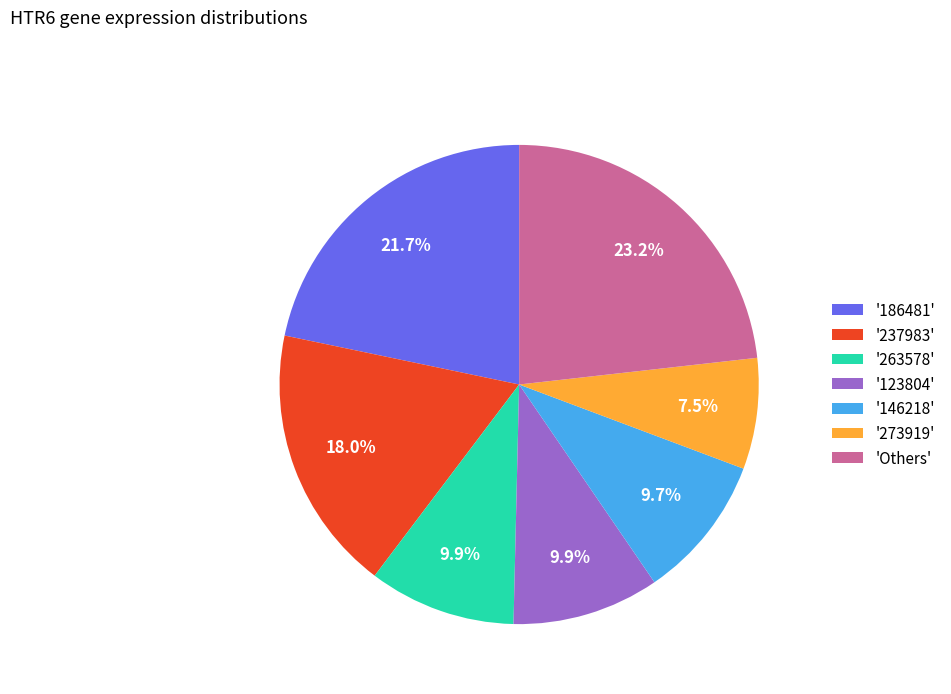

Is there any slice that represents more than half of the pie?

No